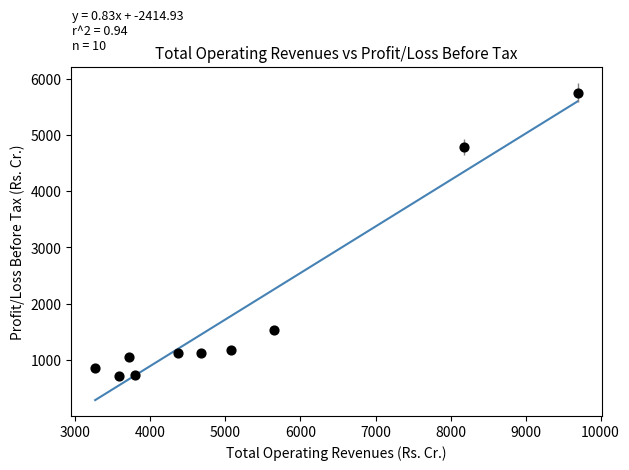

What is the average X value?

5199.2